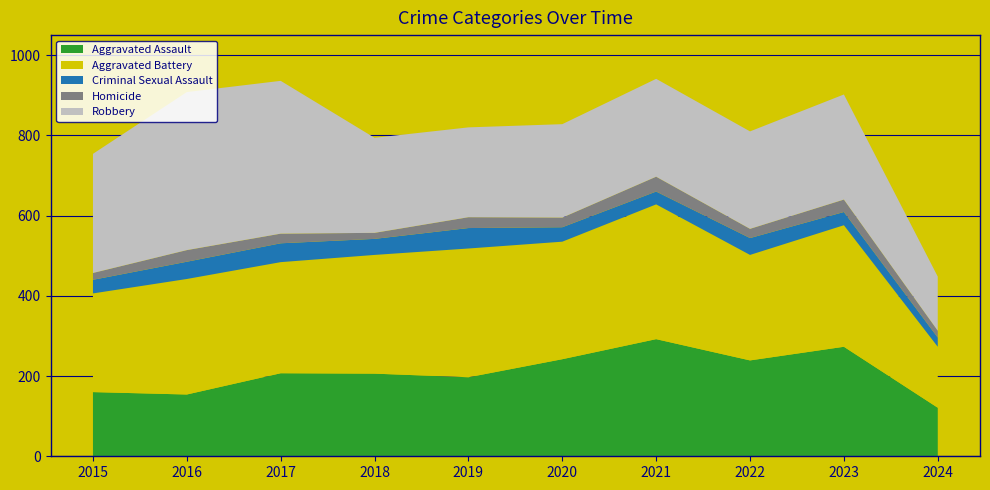

Reading right to left, extract all data points from this chart.

Aggravated Assault: 121	273	239	292	242	197	206	207	154	160
Aggravated Battery: 152	303	263	336	293	321	296	277	288	246
Criminal Sexual Assault: 23	33	42	32	36	51	40	47	43	34
Homicide: 17	31	23	37	24	27	15	24	29	17
Robbery: 135	262	243	244	233	224	237	381	394	297